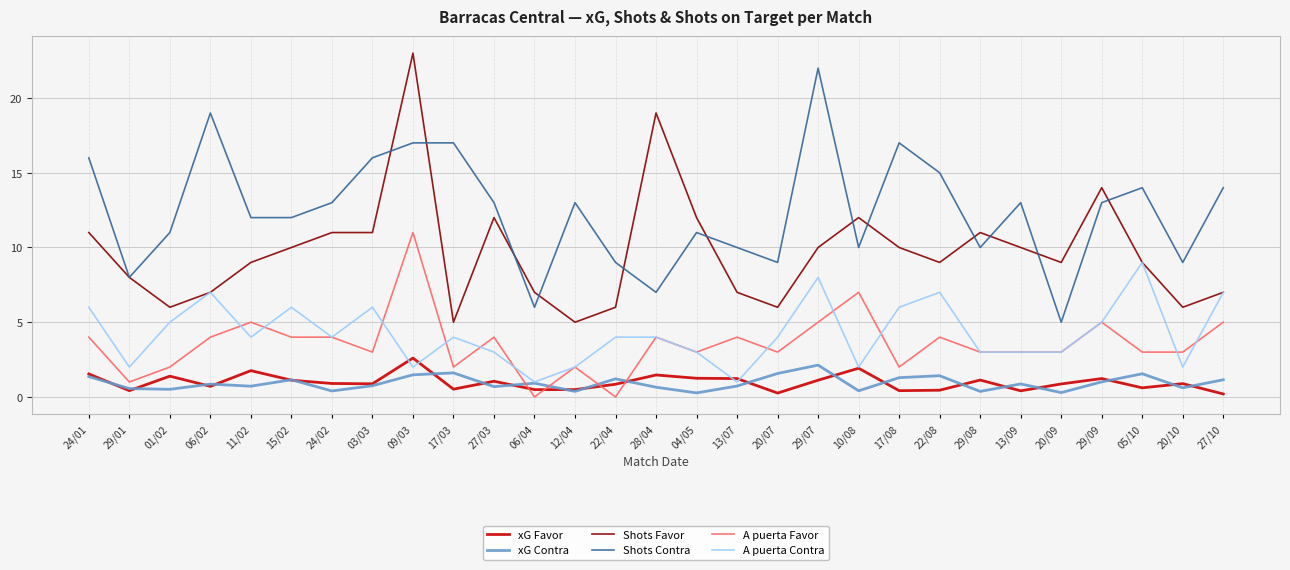

What are all the series names shown in the legend?

xG Favor, xG Contra, Shots Favor, Shots Contra, A puerta Favor, A puerta Contra